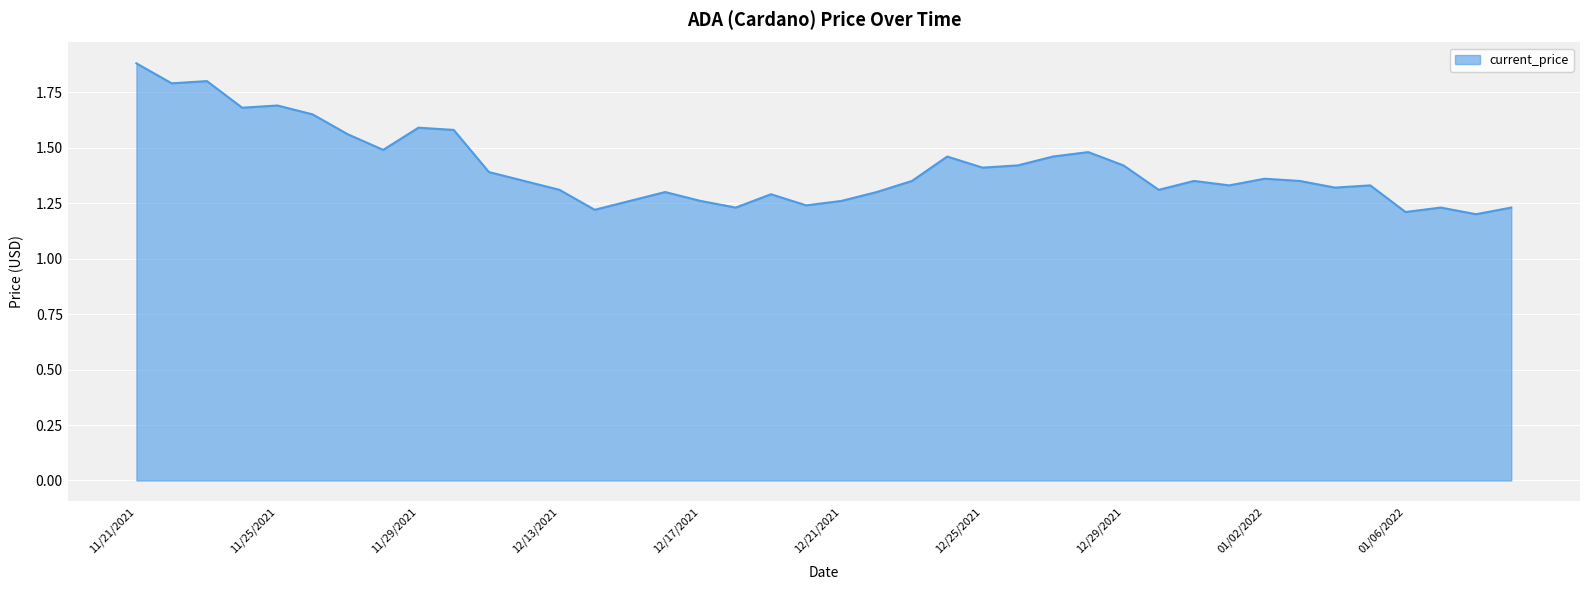

What is the difference between the maximum and minimum values?

0.7